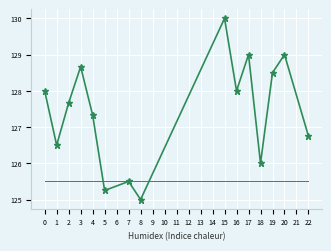

The value of Y_flat at 7 is 125.5. True or false?

True